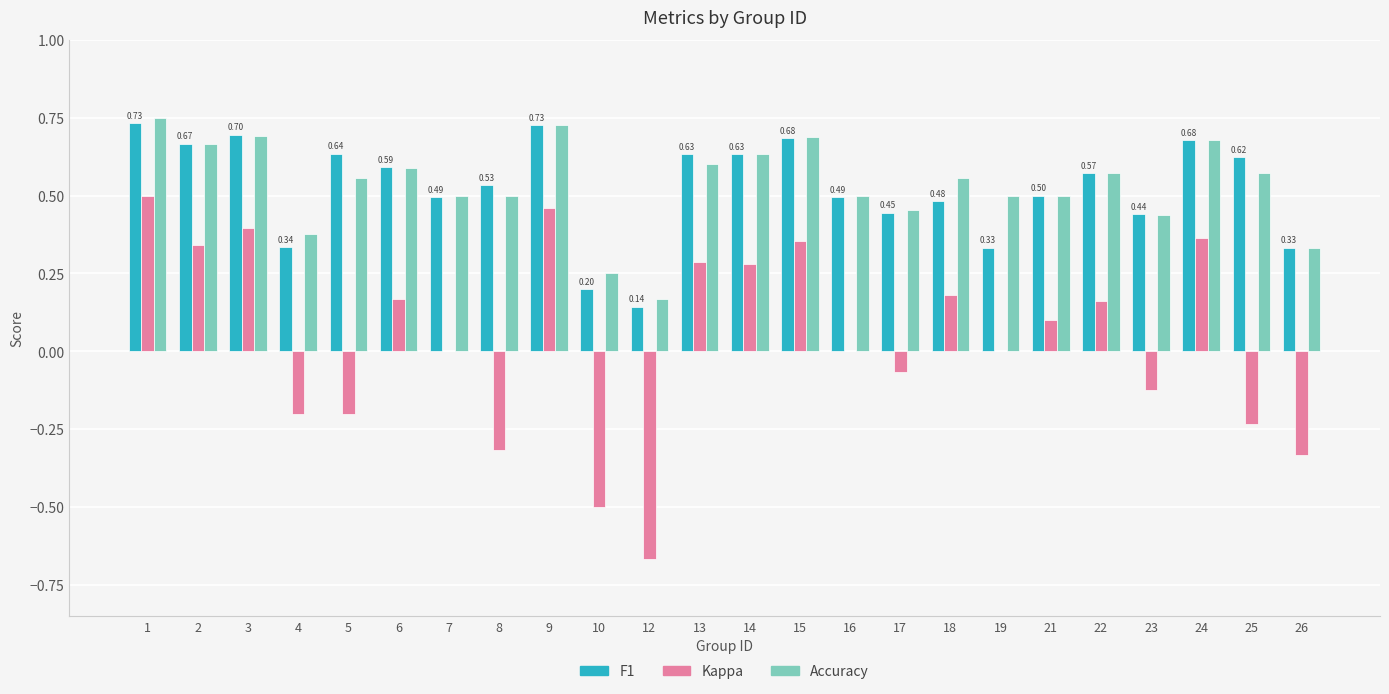

Is it true that f1 equals 0.8 at 18?

False